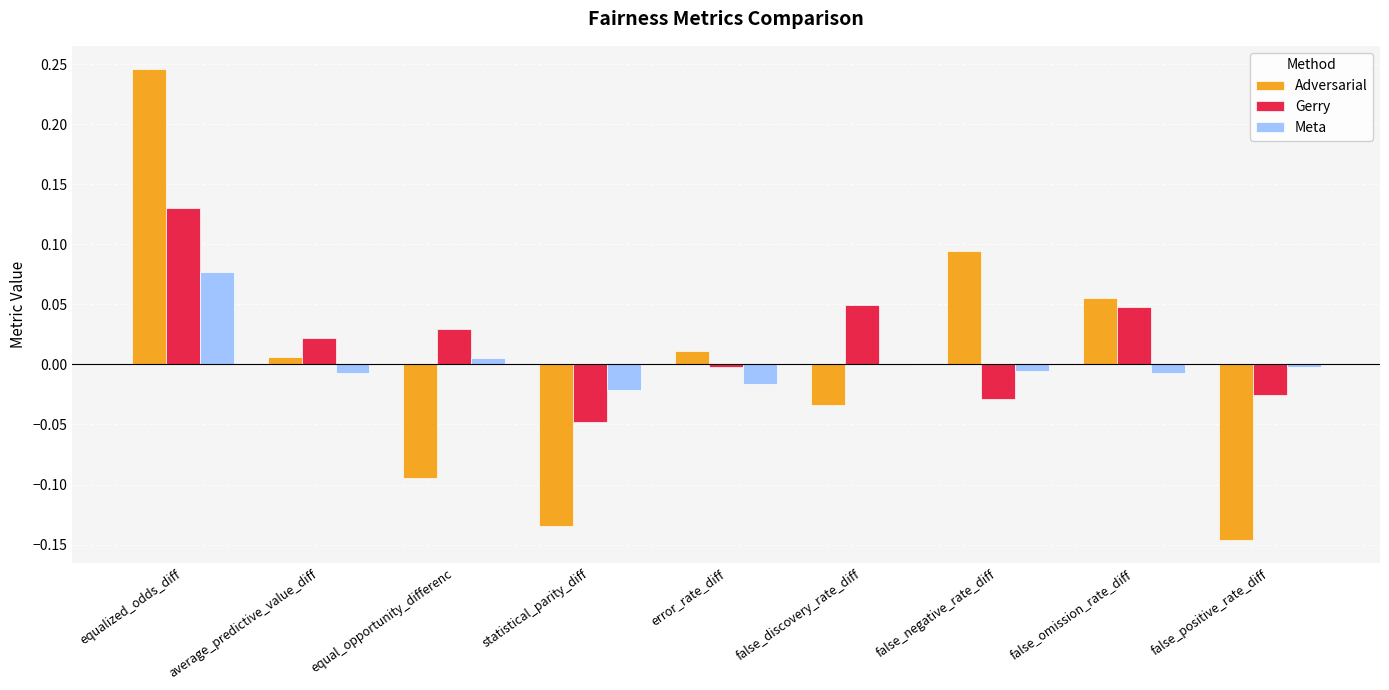

True or false: Meta has a value of -0.0 at false_discovery_rate_diff.

True